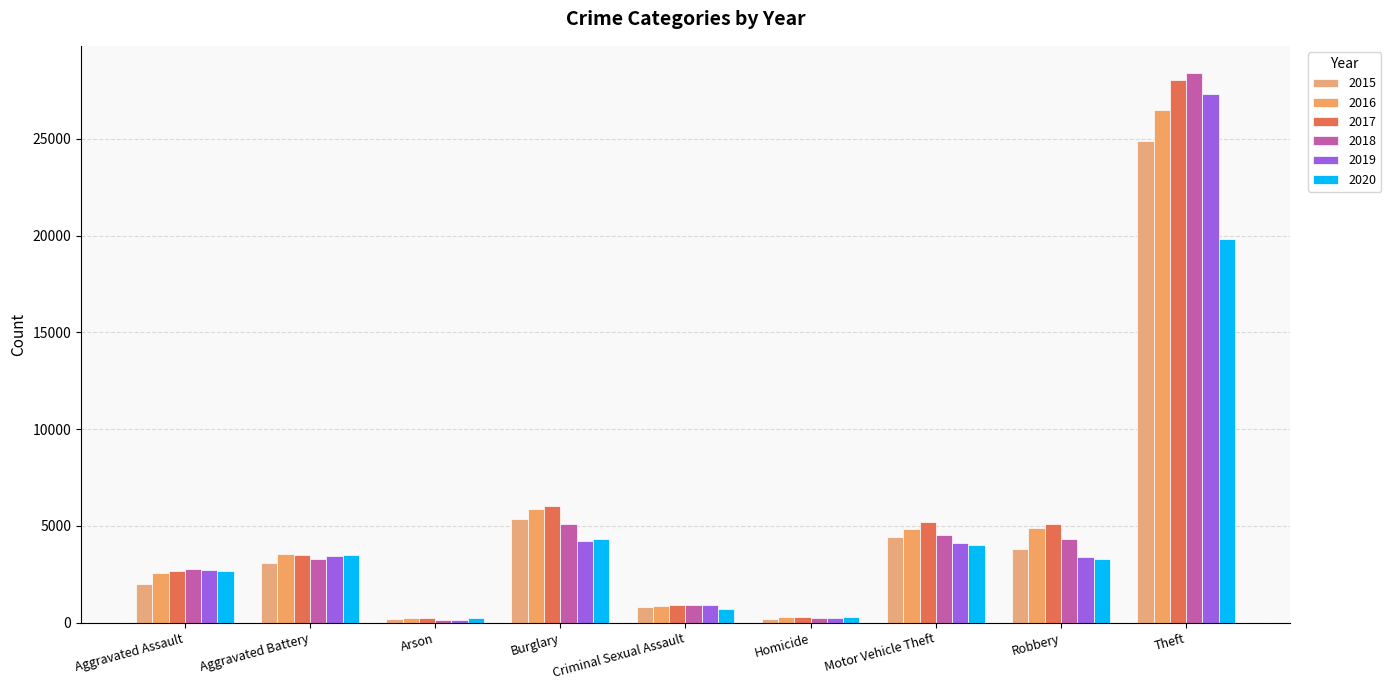

Does the chart contain any negative values?

No